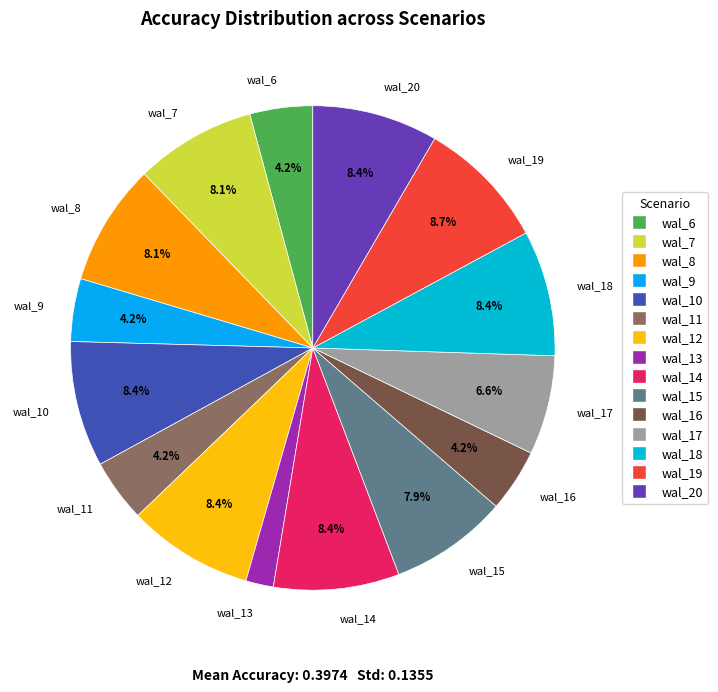

Is there a majority slice in this chart?

No